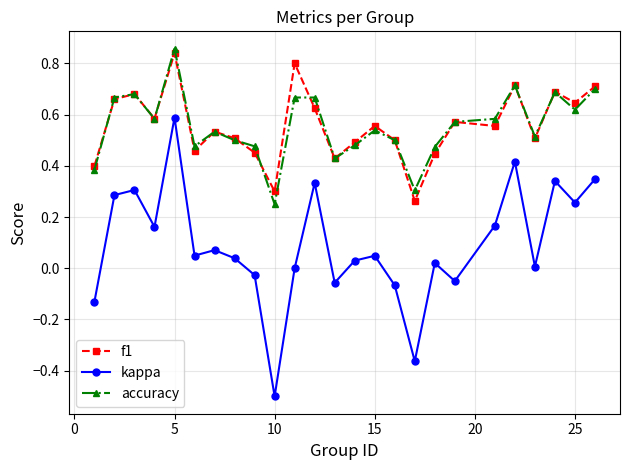

Which series has the widest spread of values?

kappa